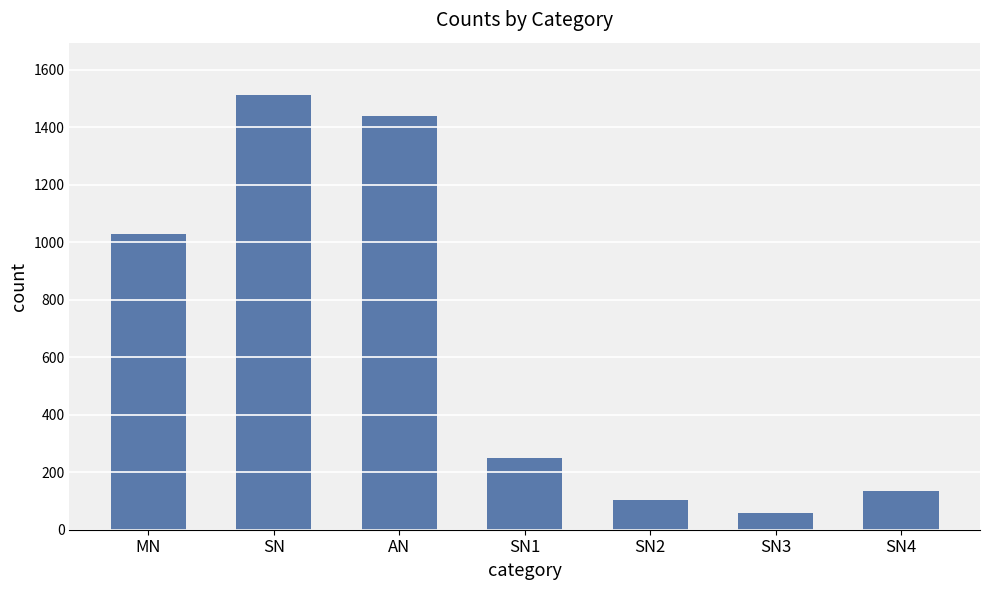

Reading left to right, transcribe all the data shown in this chart.

MN=1029	SN=1512	AN=1439	SN1=251	SN2=102	SN3=57	SN4=135